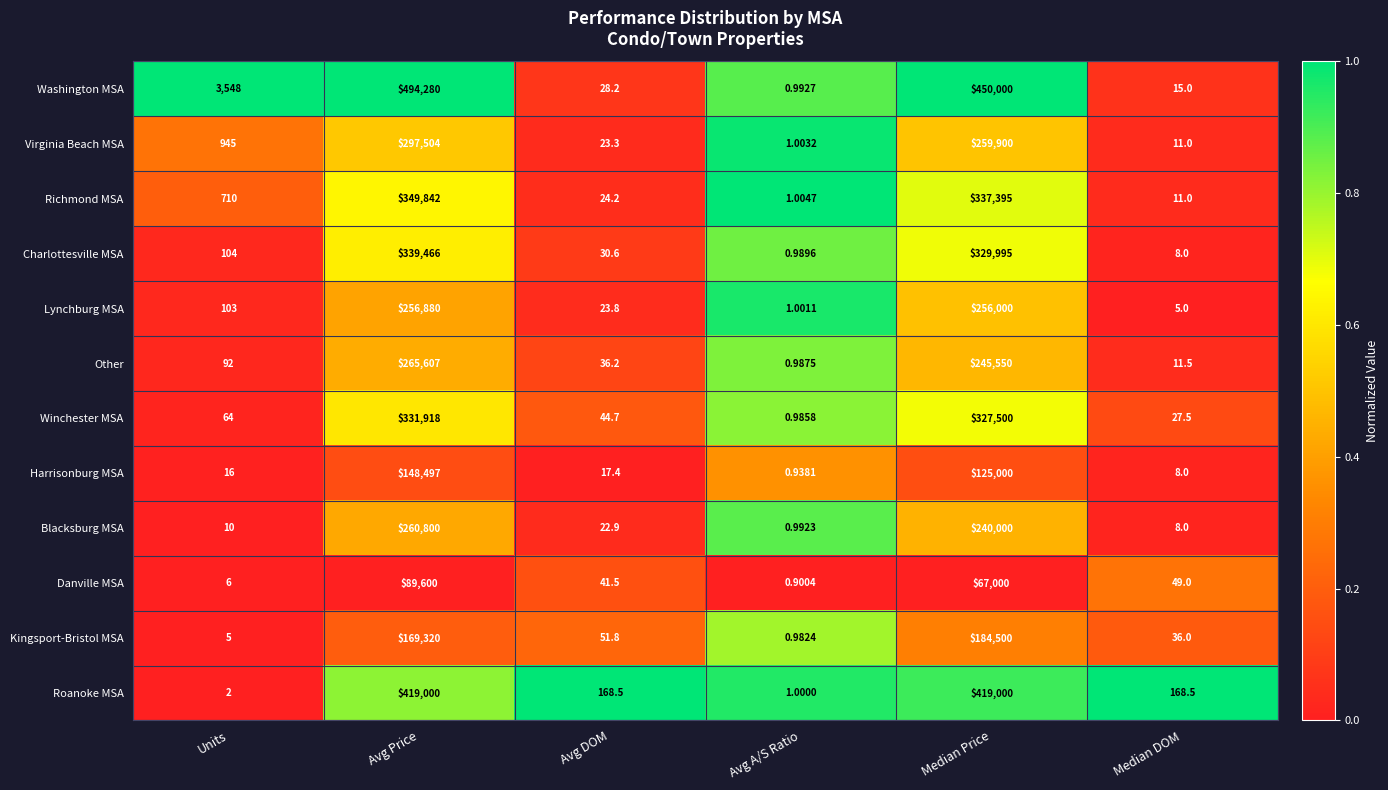

Which series has the largest total across all categories?

Washington MSA